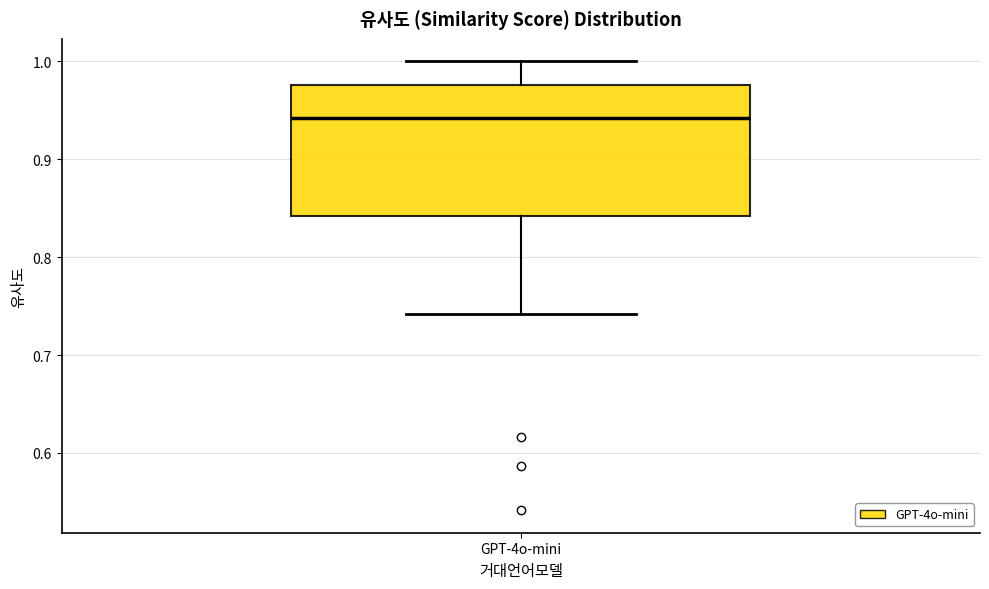

Transcribe this box plot: give where the median line is, the range the box spans, and where the two whiskers end, as read against the y-axis. The values are not printed on the chart, so give them approximately, as read against the axis.

median 0.94, box 0.84 to 0.98, whiskers 0.74 to 1.00